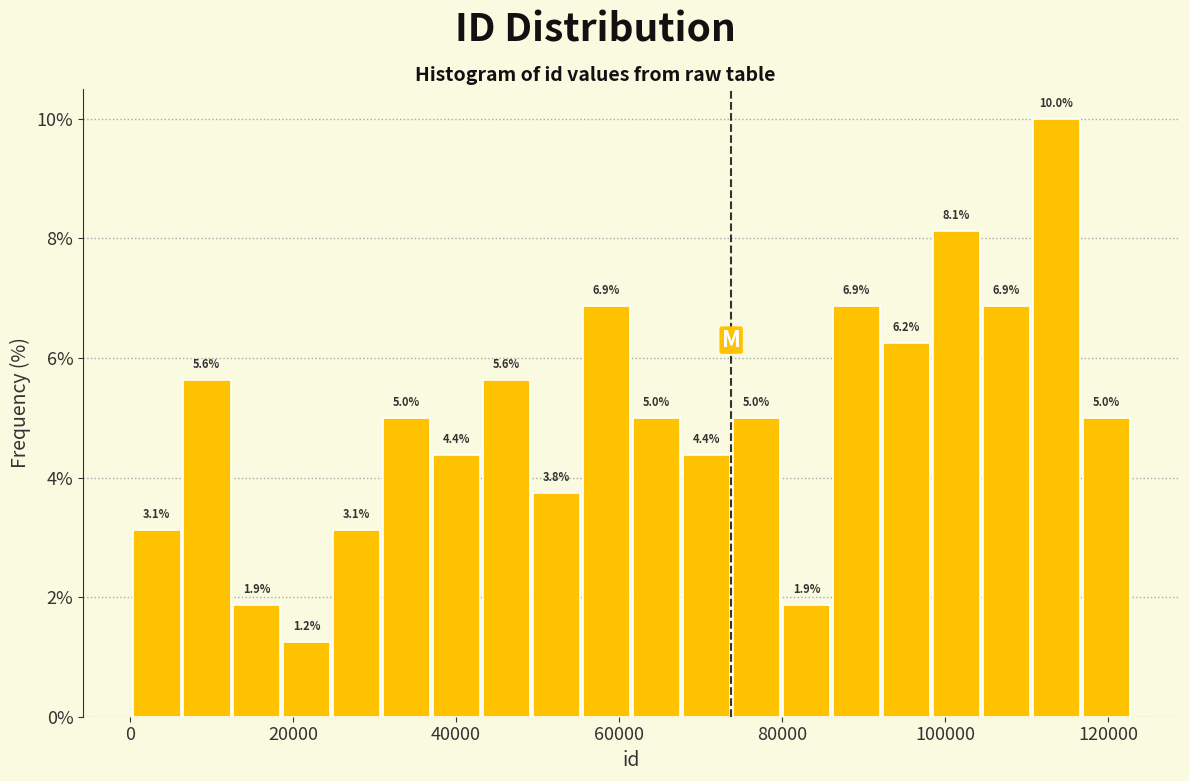

Read against the x-axis, roughly where is the centre of the tallest bar?

114000